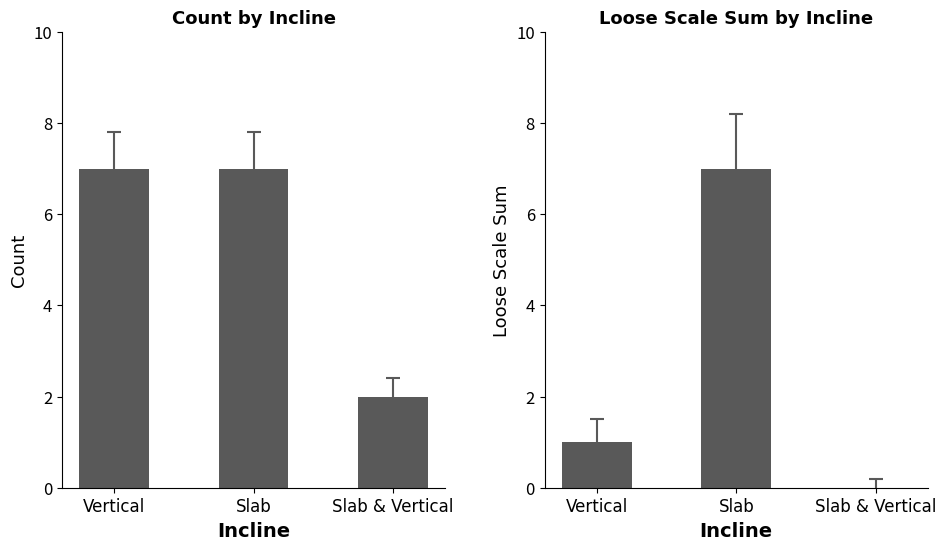

Count the number of data series in this chart.

2